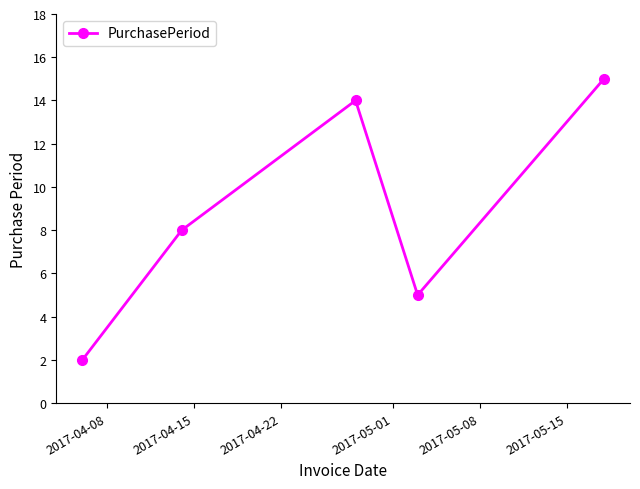

What is the difference between the maximum and minimum values?

13